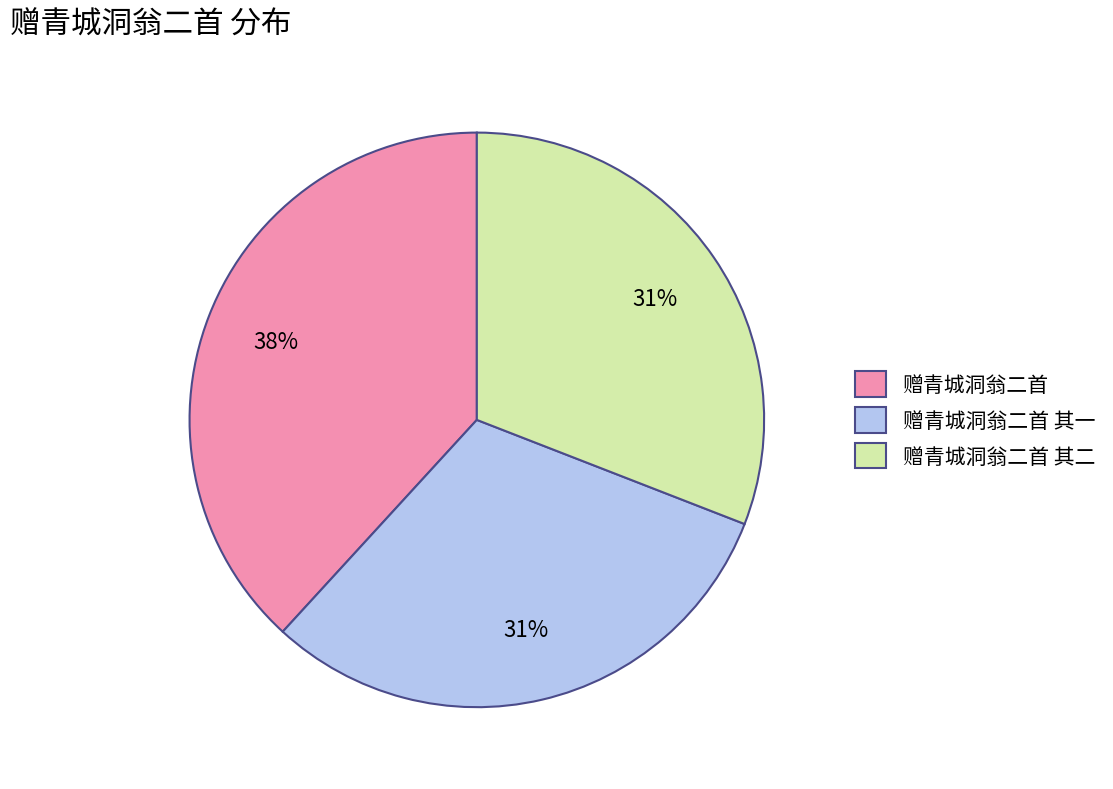

What is the largest slice in the pie chart?

赠青城洞翁二首